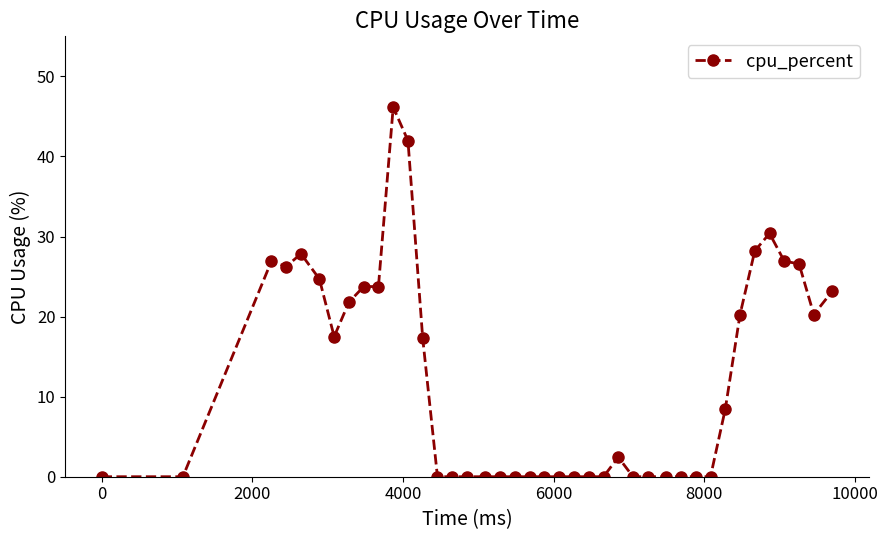

What is the average value?

12.1